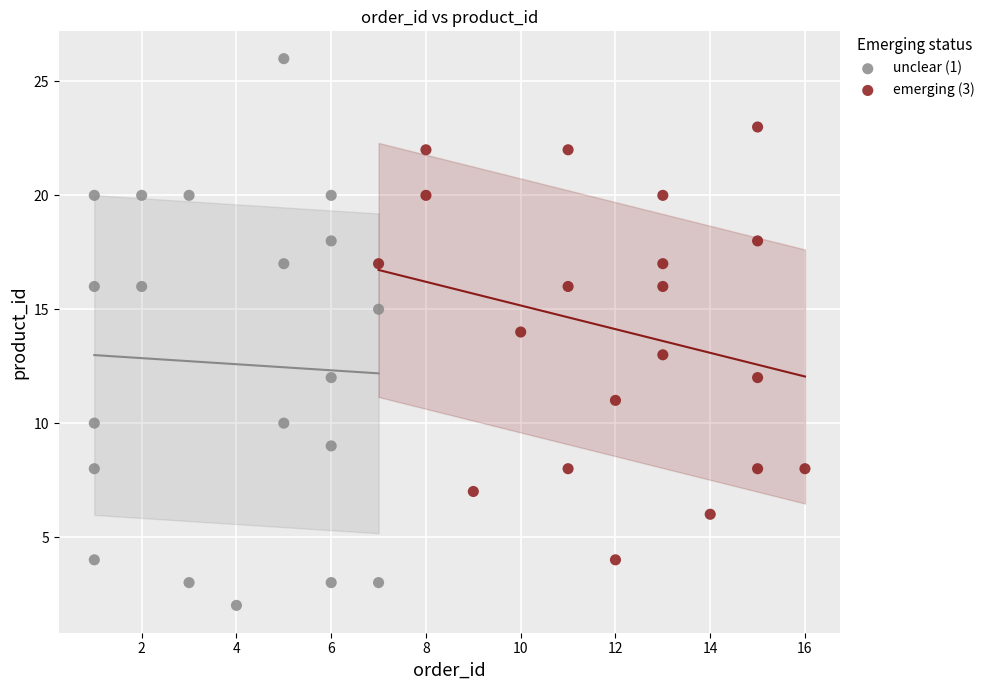

Which series reaches the minimum Y coordinate?

unclear (1)